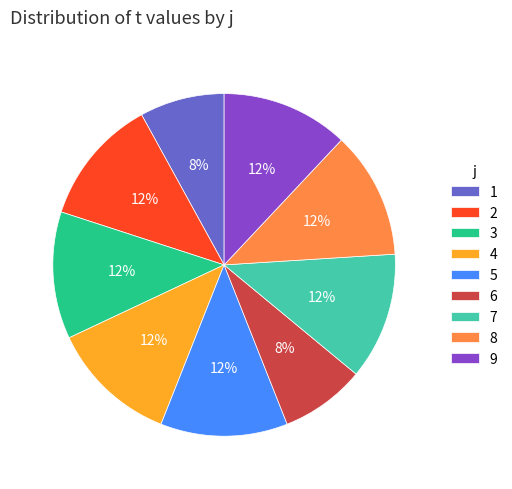

What is the ratio of the value at 7 to the value at 9?

1.0